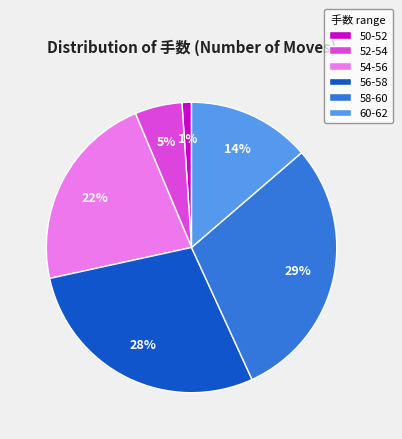

To the nearest percent, what is the average slice percentage?

17%